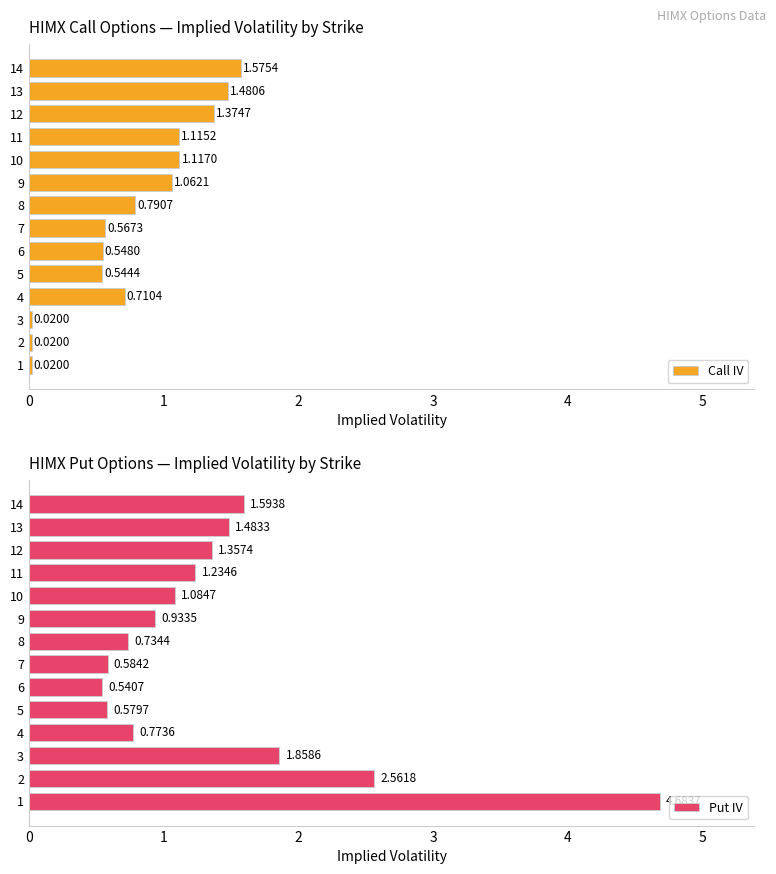

Reading left to right, what are all the values shown in this chart?

Call IV: 0.0	0.0	0.0	0.7	0.5	0.5	0.6	0.8	1.1	1.1	1.1	1.4	1.5	1.6
Put IV: 4.7	2.6	1.9	0.8	0.6	0.5	0.6	0.7	0.9	1.1	1.2	1.4	1.5	1.6